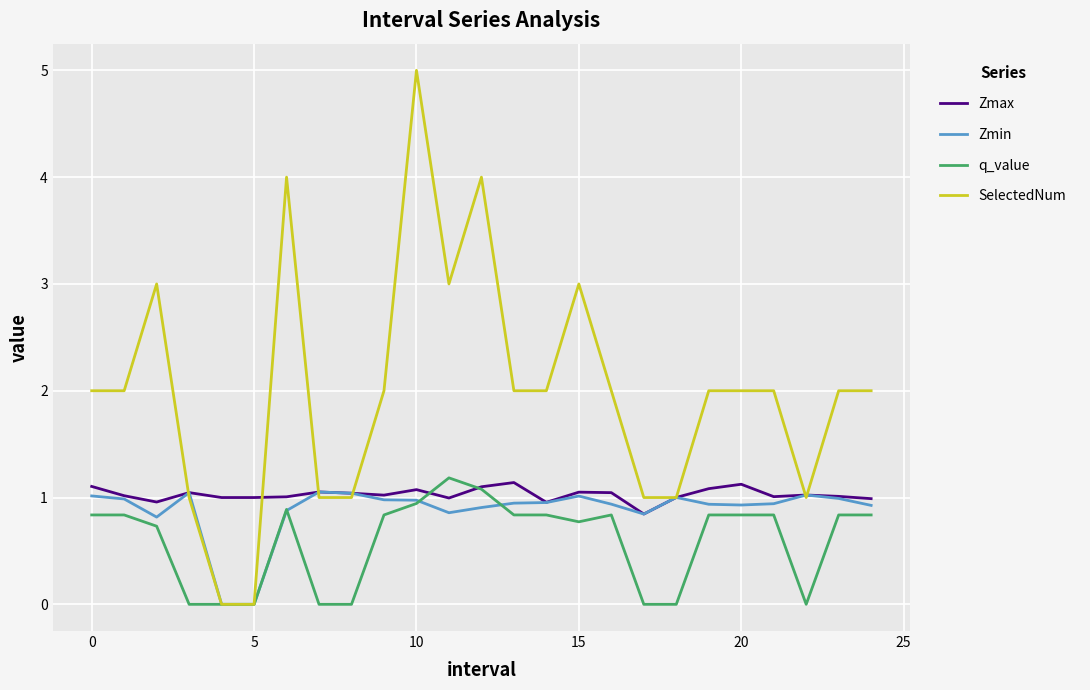

How many categories are shown in the chart?

25